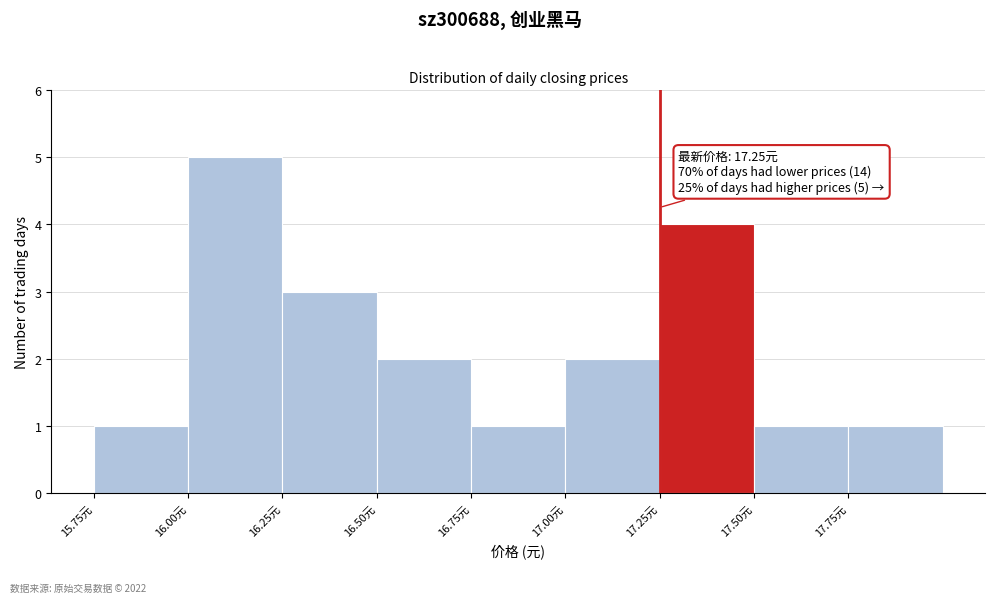

Which range on the x-axis has the tallest bar?

16.00 to 16.25